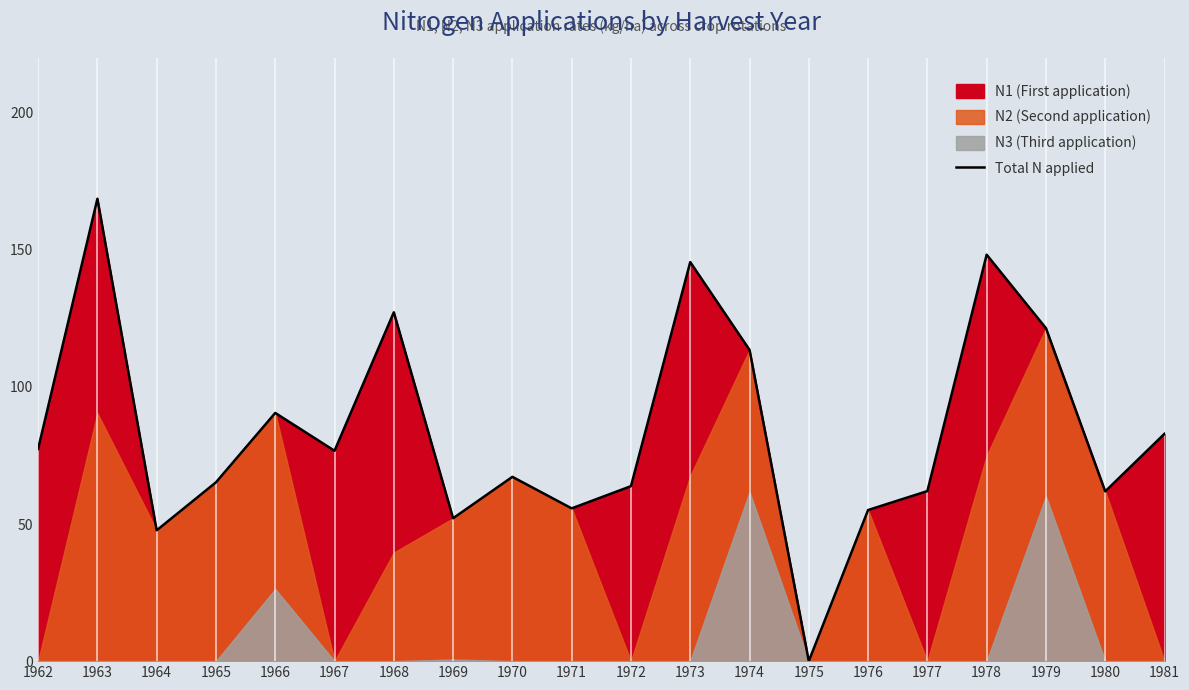

Rank the categories by value from lowest to highest.

1975, 1964, 1969, 1976, 1971, 1980, 1977, 1972, 1965, 1970, 1967, 1962, 1981, 1966, 1974, 1979, 1968, 1973, 1978, 1963